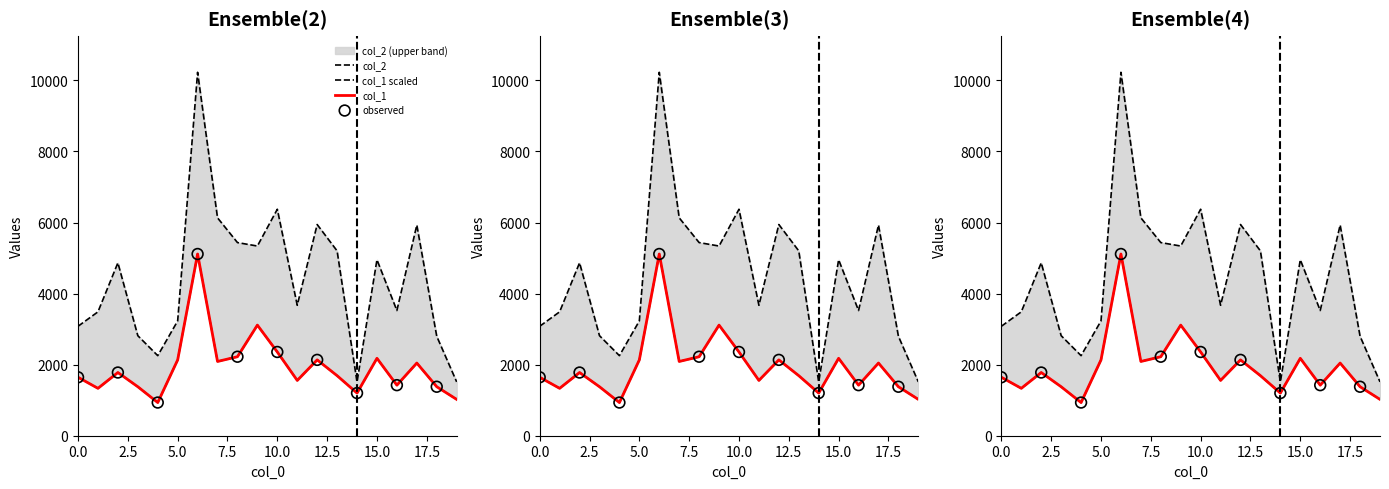

At how many categories does at least one series exceed 3593?

11